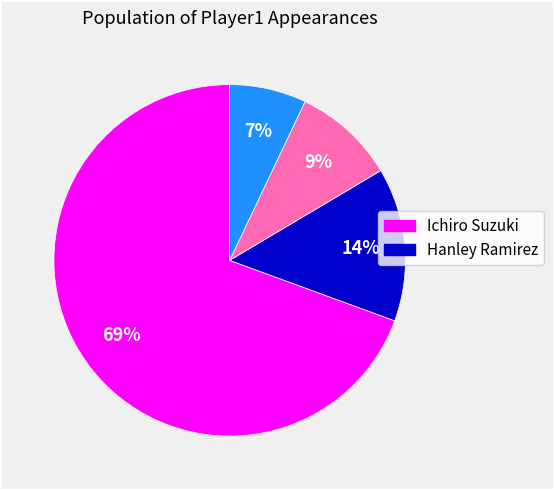

Is there any slice that represents more than half of the pie?

Yes